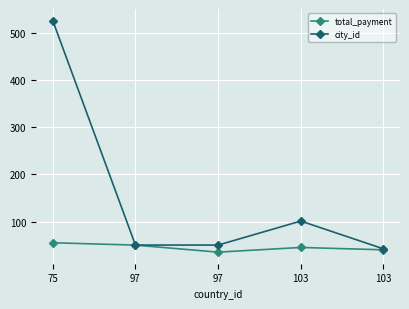

Rank the series by their maximum value, from lowest to highest.

total_payment, city_id